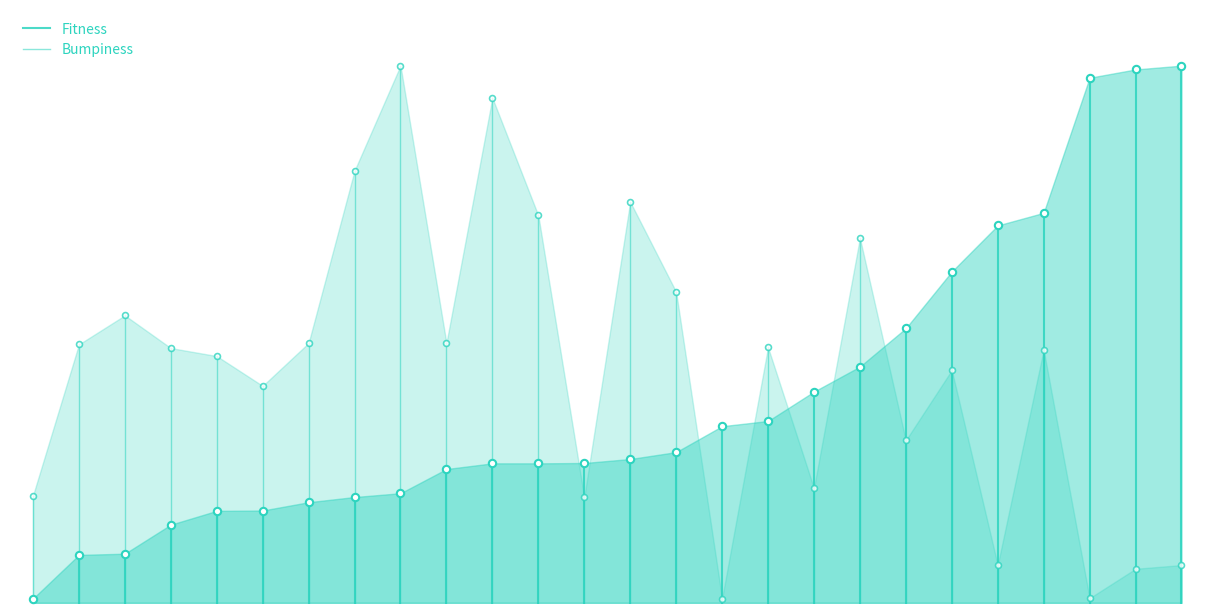

Which series reaches the maximum Y coordinate?

Bumpiness